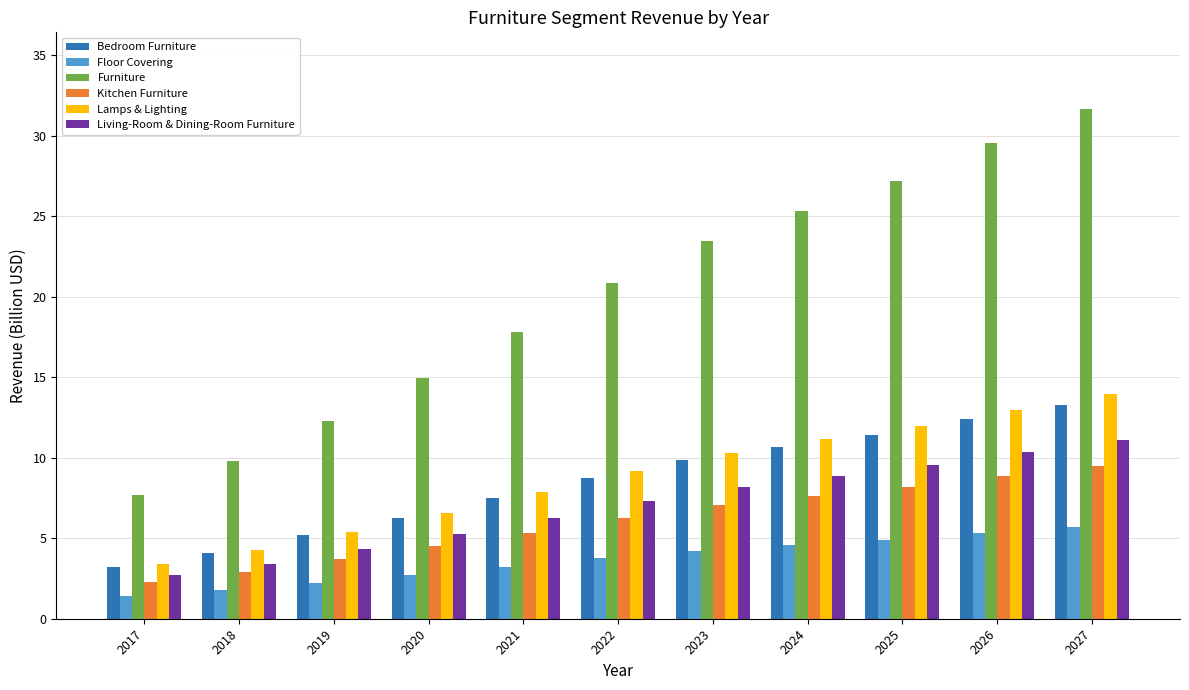

Reading left to right, extract all data points from this chart.

Bedroom Furniture: 3.2	4.1	5.2	6.3	7.5	8.7	9.8	10.6	11.4	12.4	13.3
Floor Covering: 1.4	1.8	2.2	2.7	3.2	3.7	4.2	4.6	4.9	5.3	5.7
Furniture: 7.7	9.8	12.3	15.0	17.8	20.8	23.4	25.3	27.2	29.5	31.7
Kitchen Furniture: 2.3	2.9	3.7	4.5	5.4	6.2	7.0	7.6	8.2	8.9	9.5
Lamps & Lighting: 3.4	4.3	5.4	6.6	7.9	9.2	10.3	11.1	12.0	13.0	13.9
Living-Room & Dining-Room Furniture: 2.7	3.4	4.3	5.2	6.2	7.3	8.2	8.9	9.5	10.3	11.1